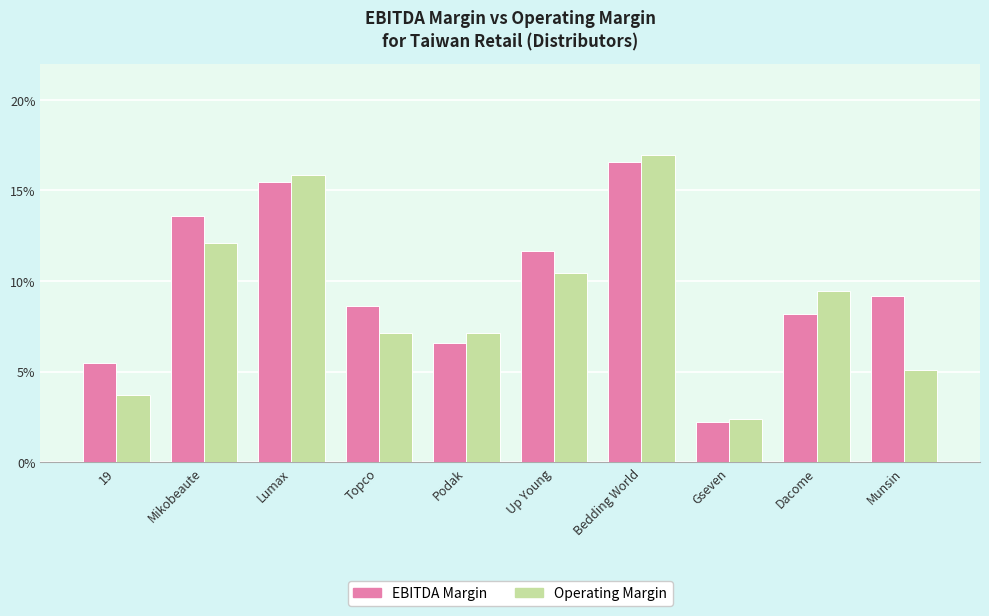

What are all the series names shown in the legend?

EBITDA Margin, Operating Margin